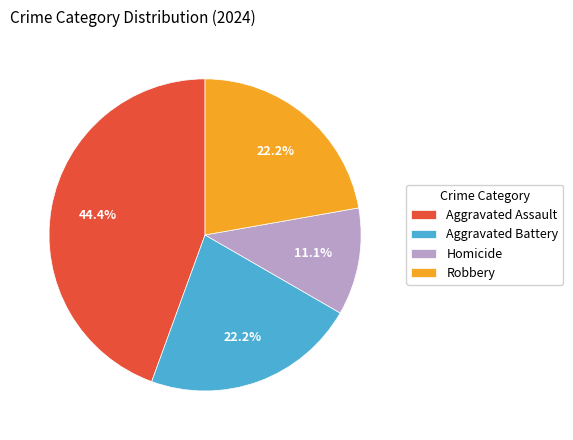

Do Aggravated Battery and Homicide together represent more than half of the pie?

No